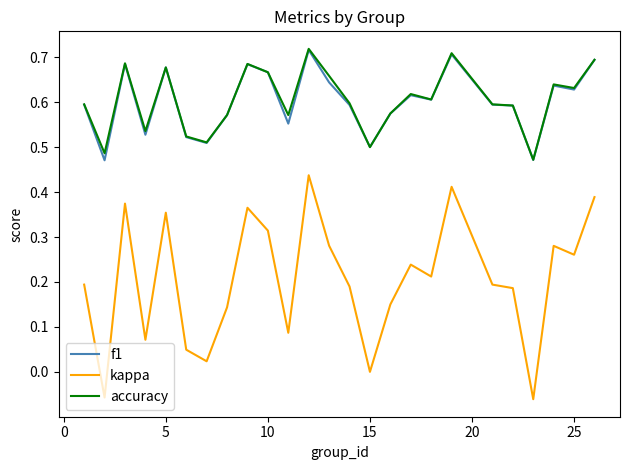

Which series has the largest range (max minus min)?

kappa